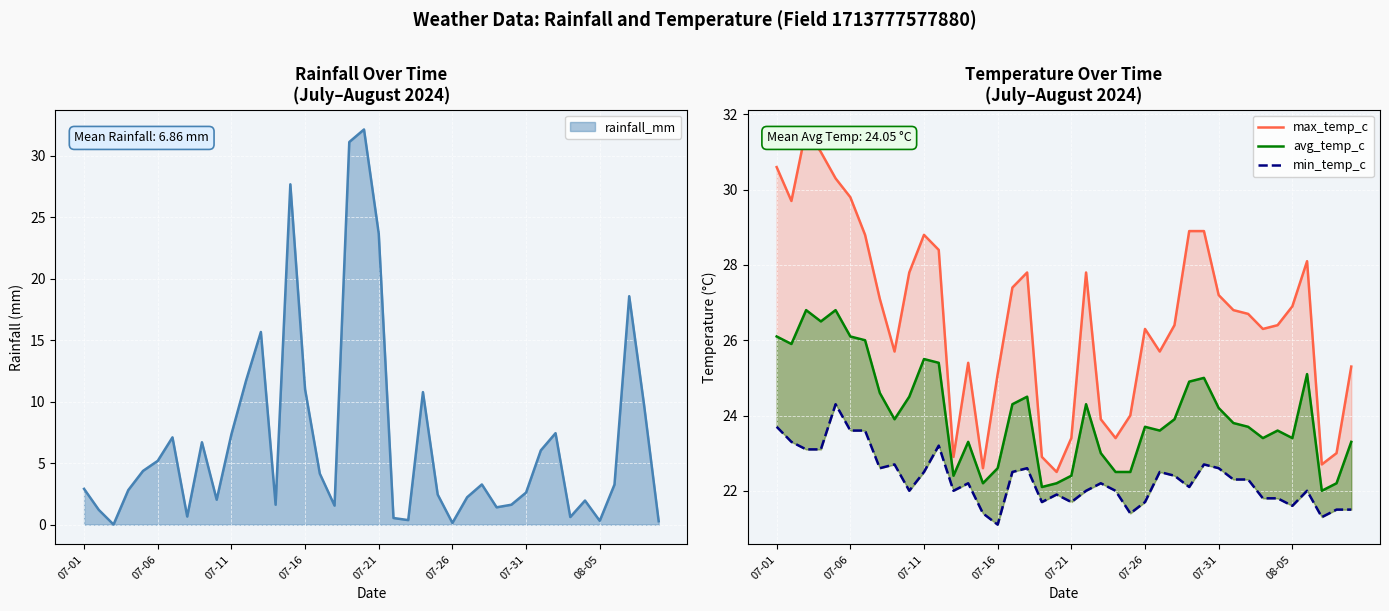

What is the sum of all max_temp_c values?

1064.3